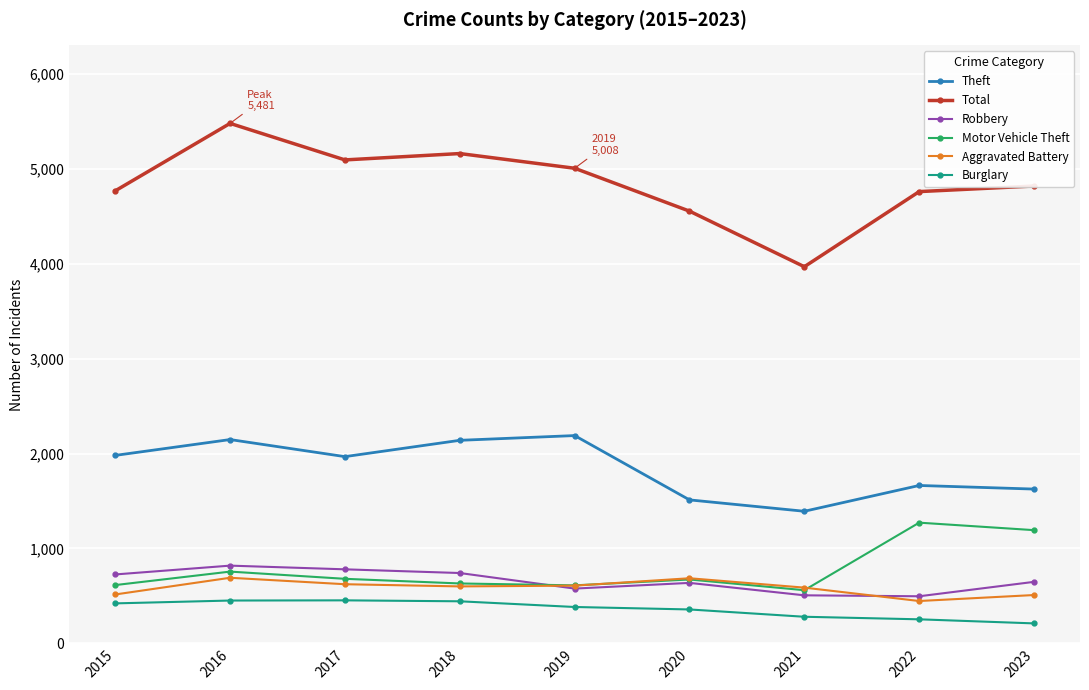

Which series has the largest total across all categories?

Total